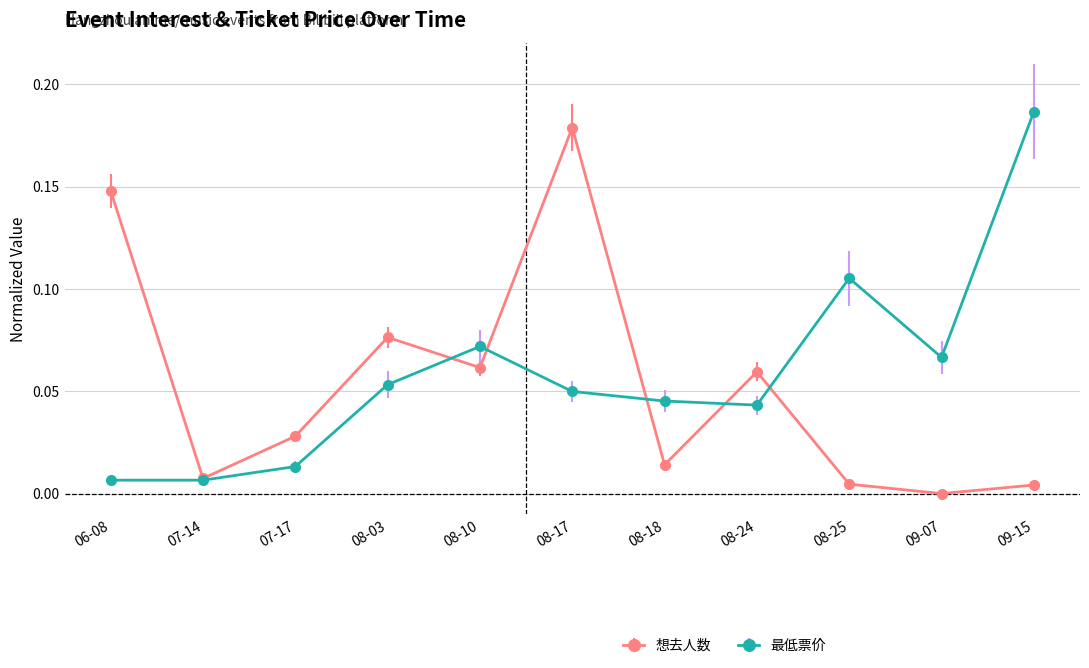

What position from the left is 08-18?

7